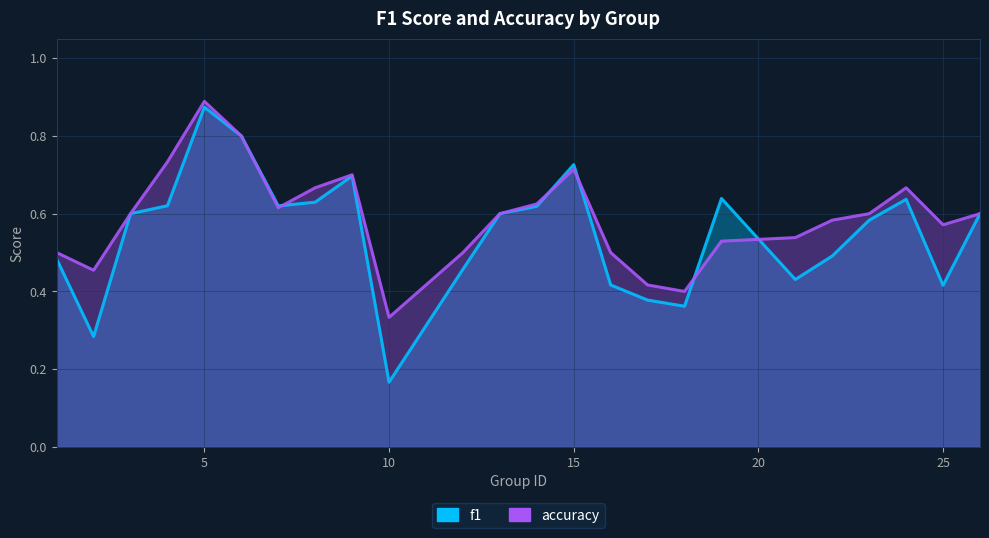

What are all the series names shown in the legend?

f1, accuracy